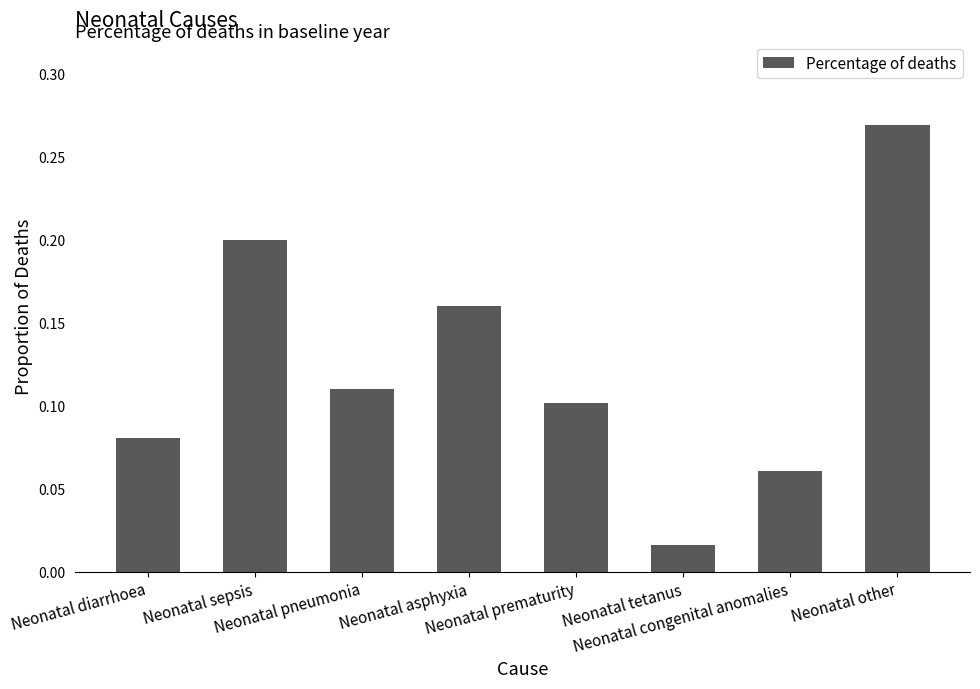

Between Neonatal pneumonia and Neonatal other, which is larger?

Neonatal other